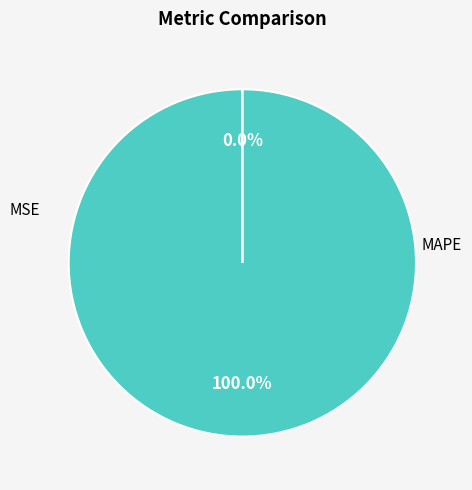

Rank the categories by value from highest to lowest.

MAPE, MSE